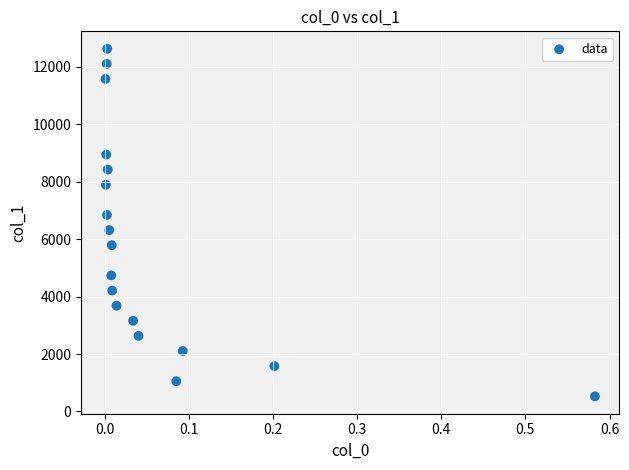

What is the range of Y values (max minus min)?

12100.9